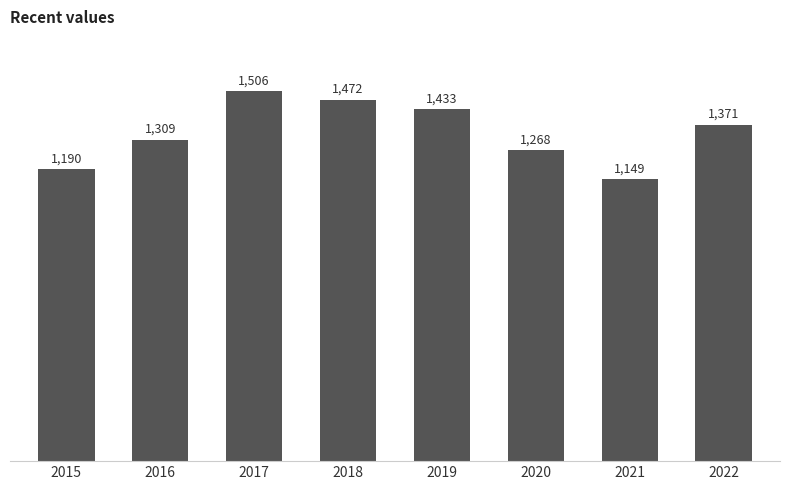

How many data points does each series have?

8